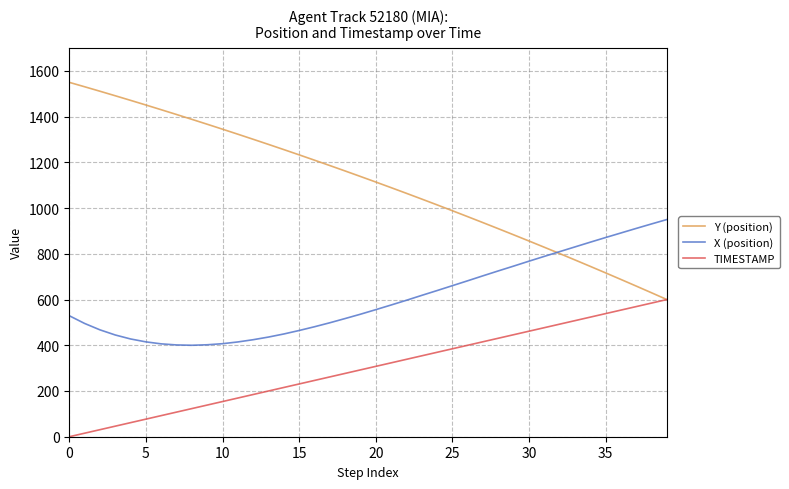

What is the difference between the second highest and minimum values in the TIMESTAMP series?

584.6